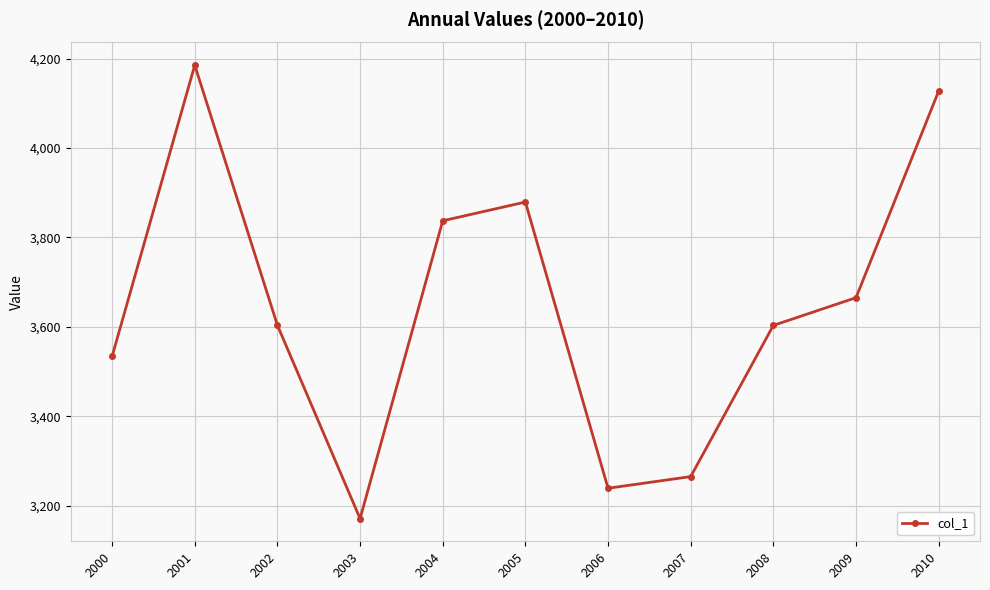

How many interior local peaks (higher than both neighbors) does the data have?

2